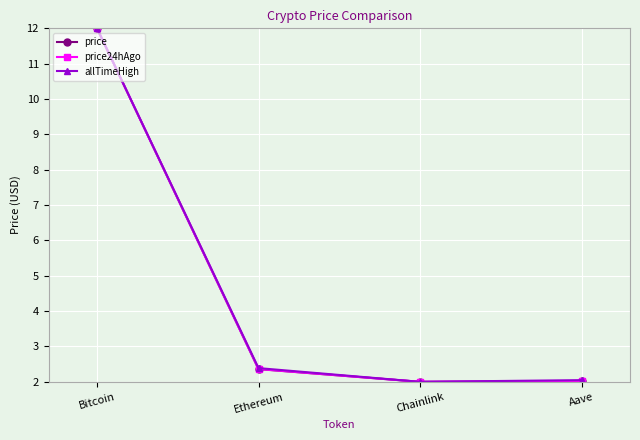

What is the difference between the maximum and minimum values in the price series?

10.0